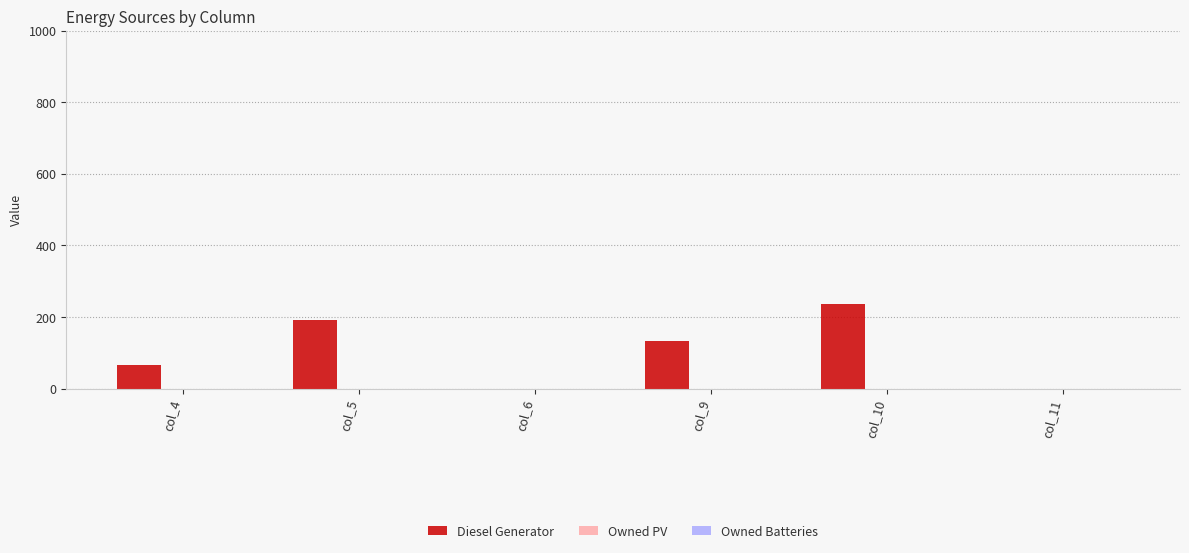

Between col_9 and col_6, which is larger?

col_9